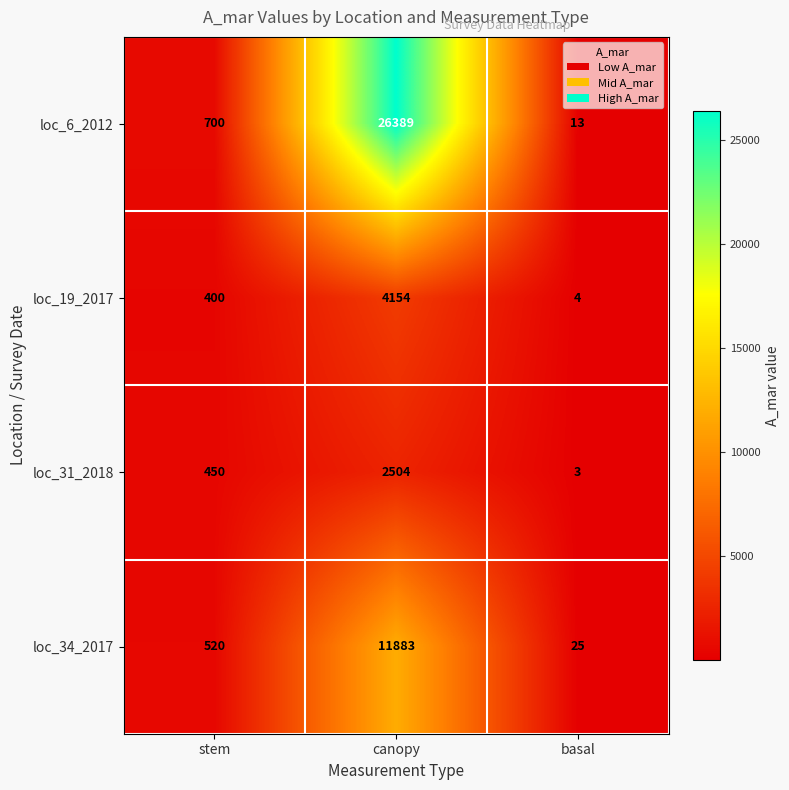

Is it true that loc_6_2012 equals 43385 at canopy?

False